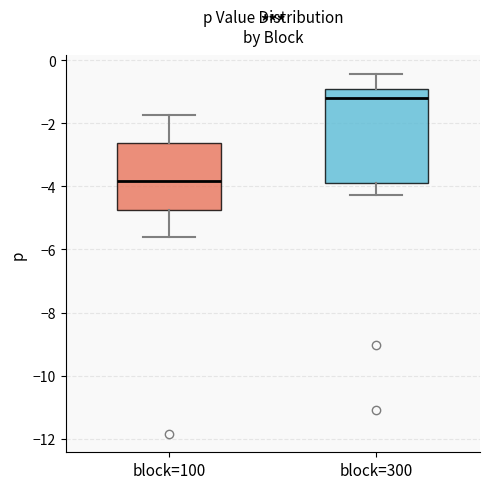

Which box's median line is the lowest?

block=100